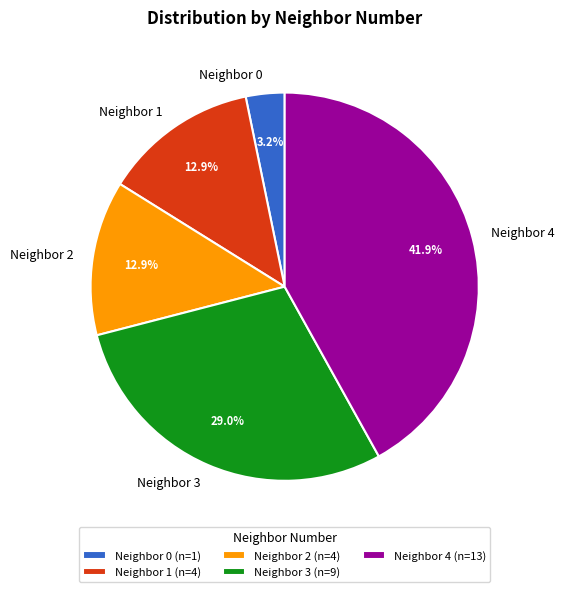

Count the number of slices in the pie.

5